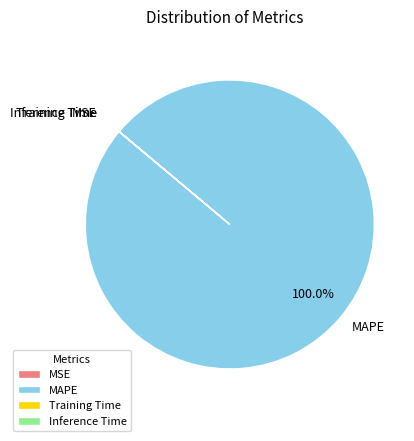

Which slice represents more than half of the pie?

MAPE